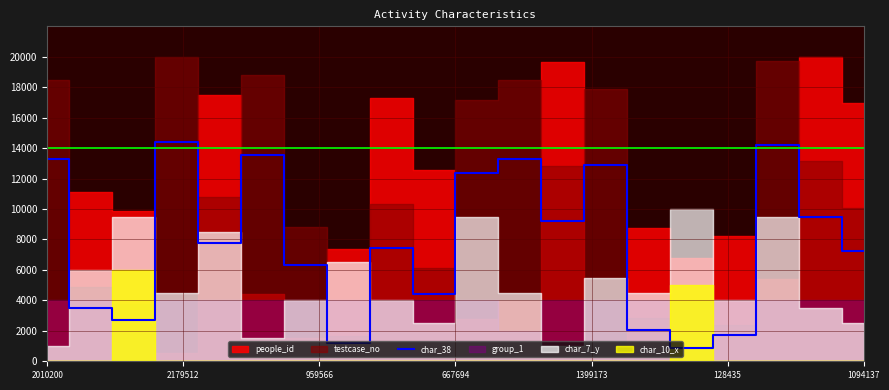

What is the highest value of the char_38 series?

14400.0